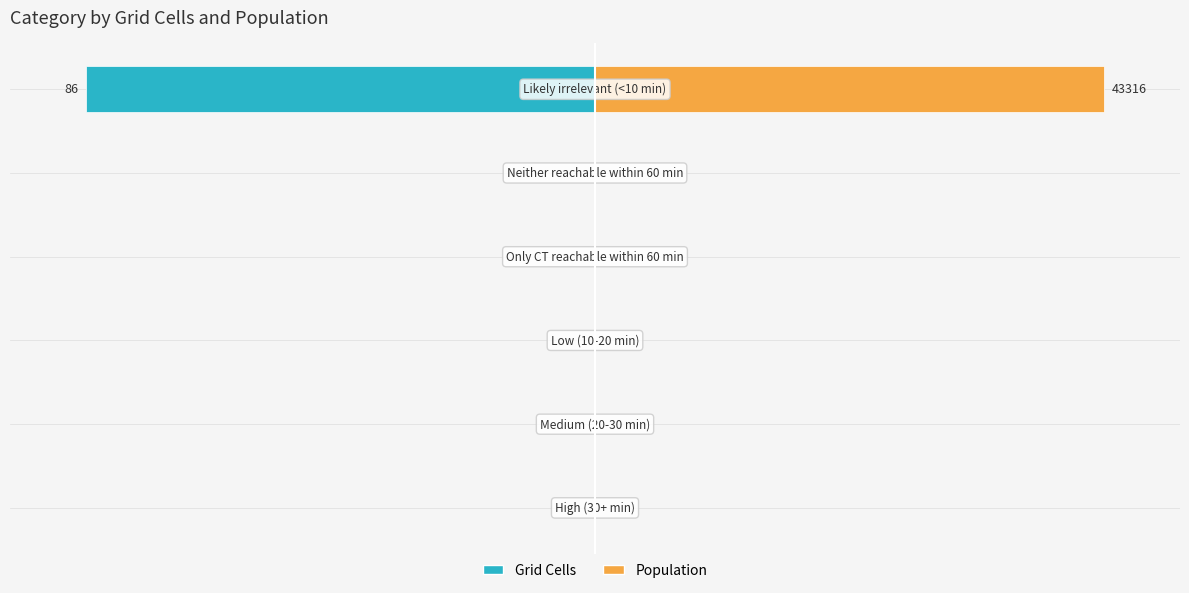

Reading right to left, list all the values displayed in this chart.

Grid Cells: 100=-100	50=0	0=0	−50=0	−100=0	−150=0
Population: 100=100	50=0	0=0	−50=0	−100=0	−150=0